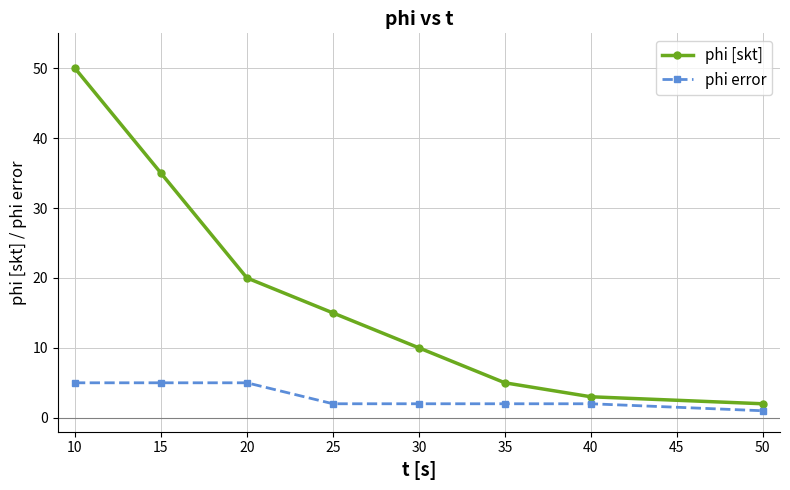

List the series in order of their overall mean, lowest first.

phi error, phi [skt]